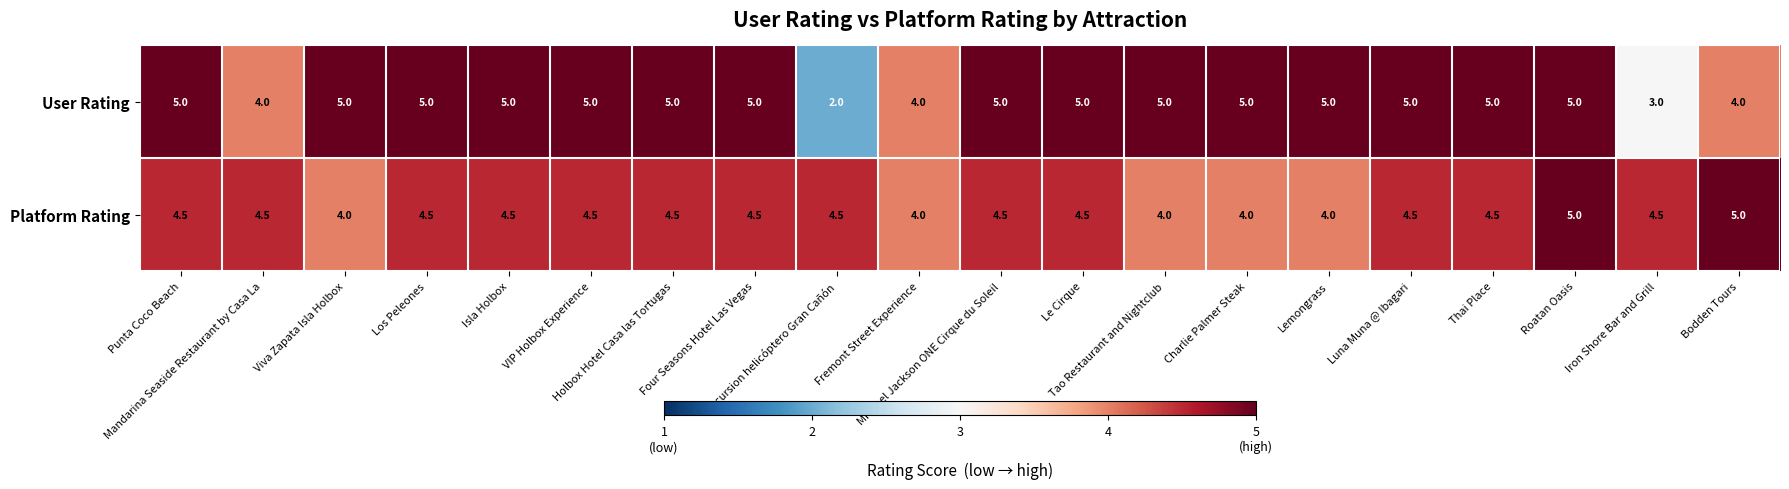

What is the sum of all User Rating values?

92.0